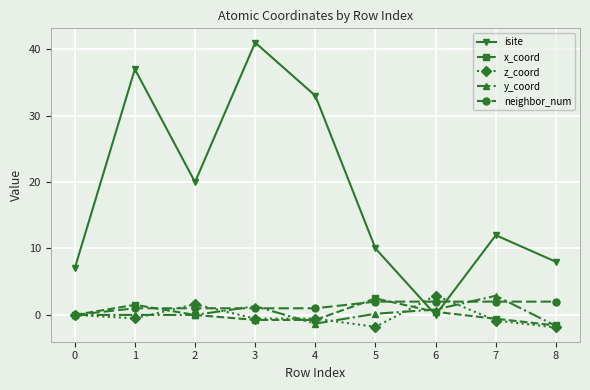

How many lines are shown in the chart?

5